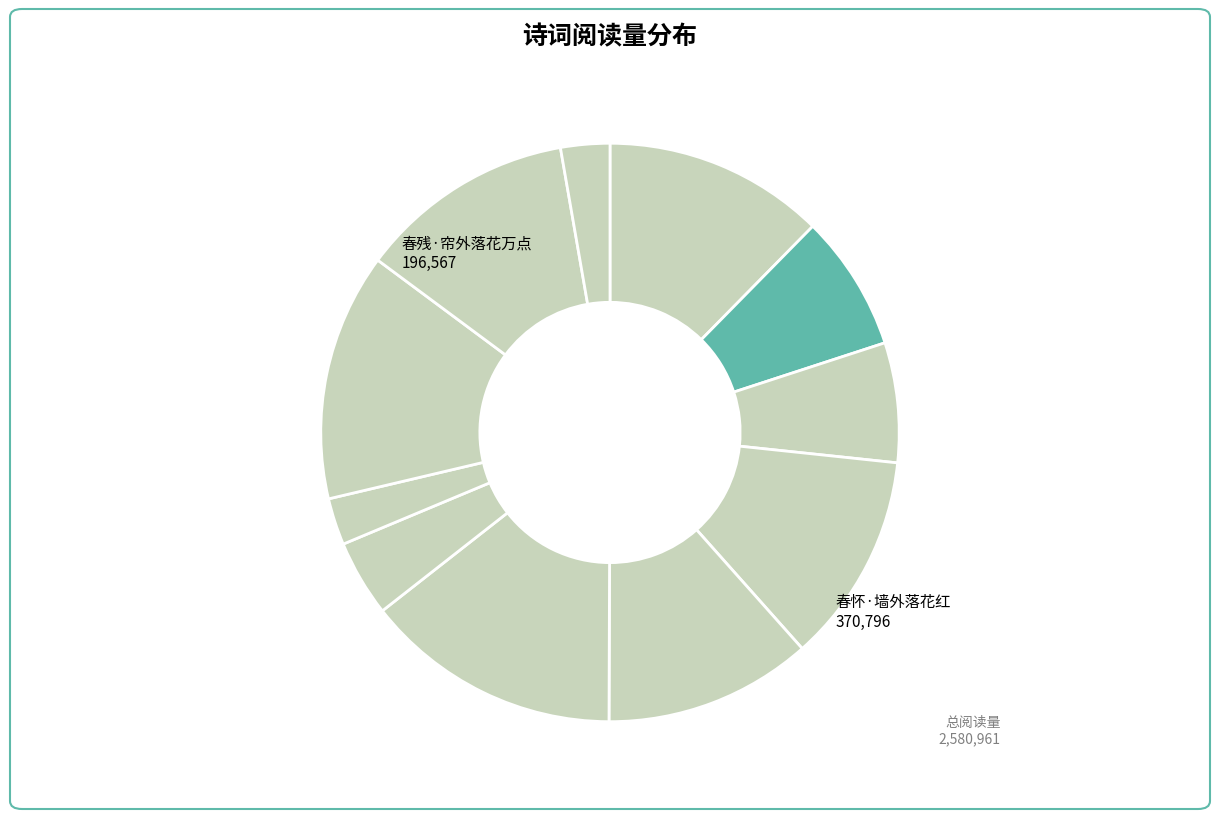

What is the largest slice in the pie chart?

春怀·墙外落花红